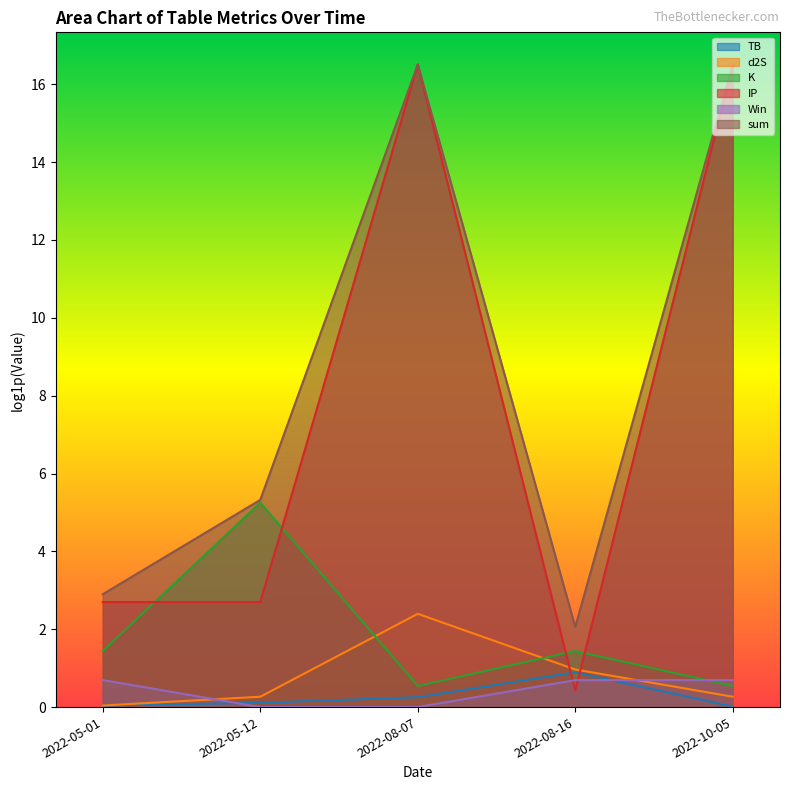

Which category has the highest value in the Win series?

2022-05-01